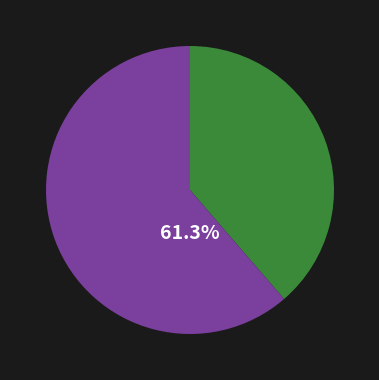

Does any single category account for the majority?

Yes